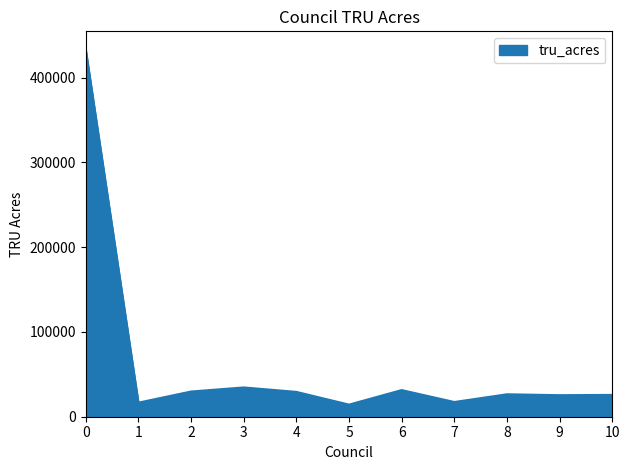

The value at 3 is 34523.7. True or false?

True